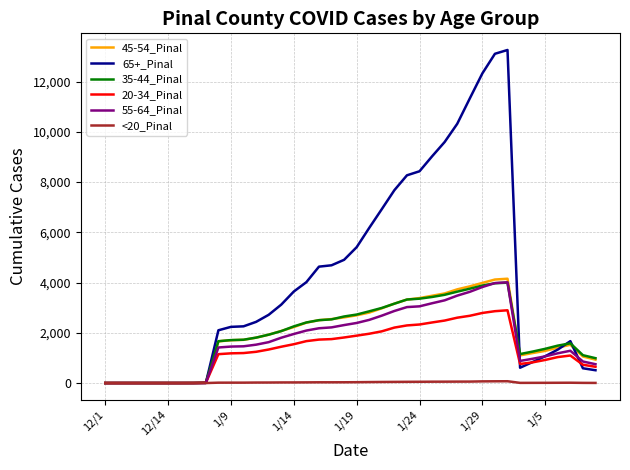

What is the greatest value displayed?

13259